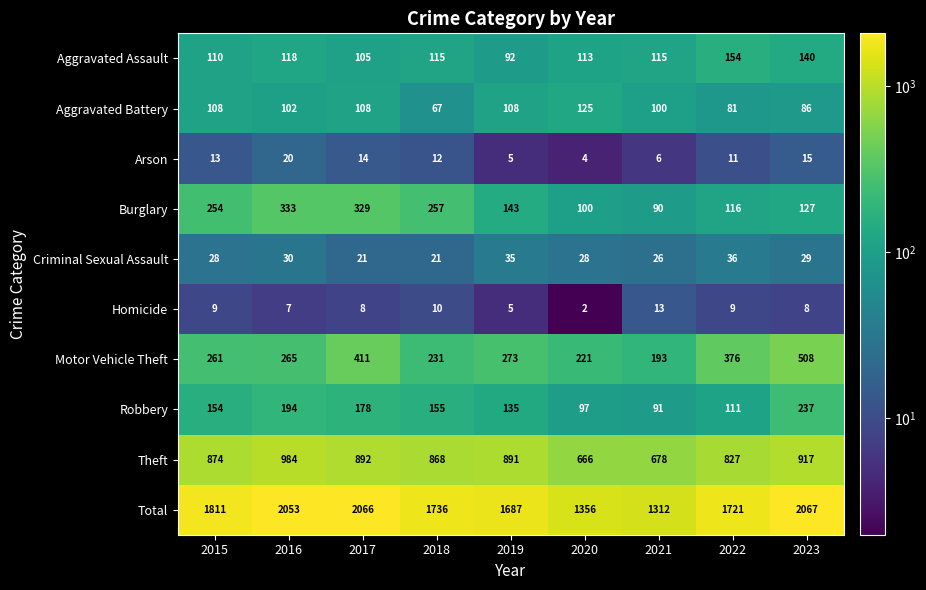

Which category has the highest value in the Aggravated Assault series?

2022